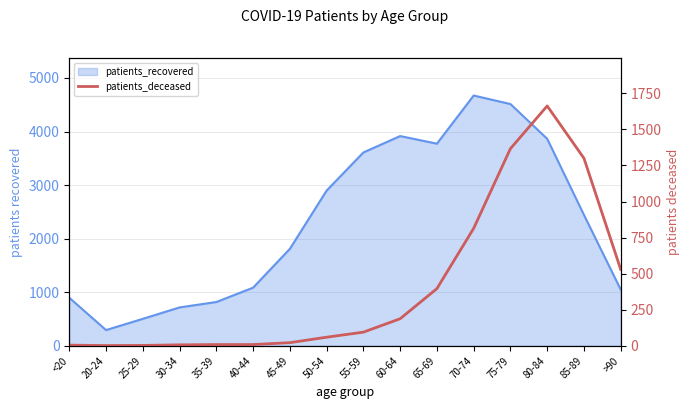

The value at 80-84 is 1663. True or false?

True